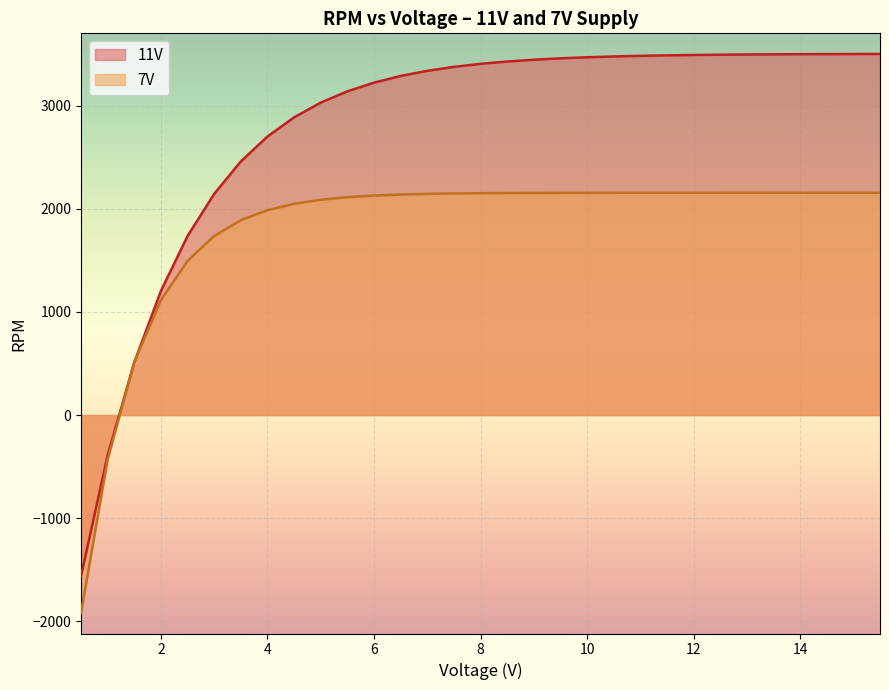

Where does the 11V series first go above 3406?

8